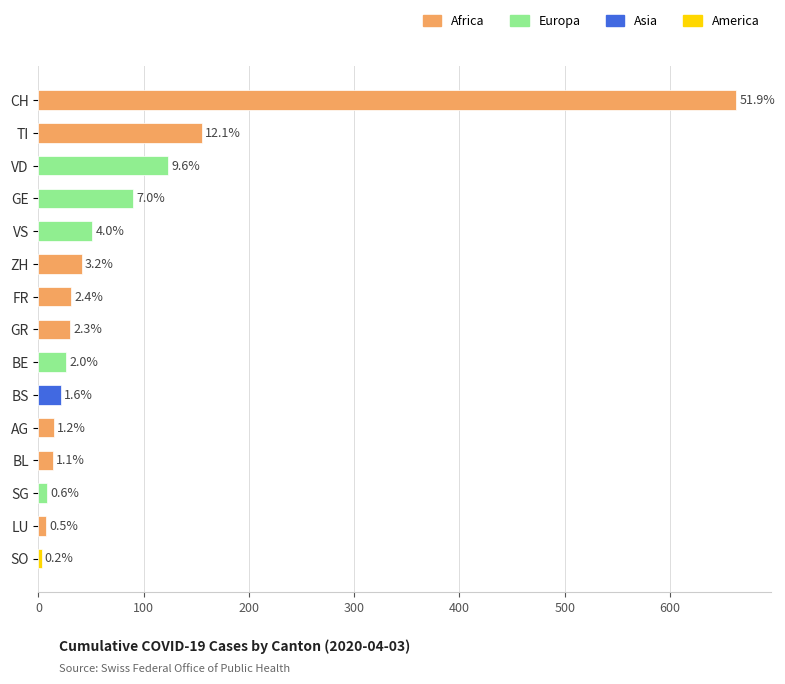

How many bars are there in total?

15